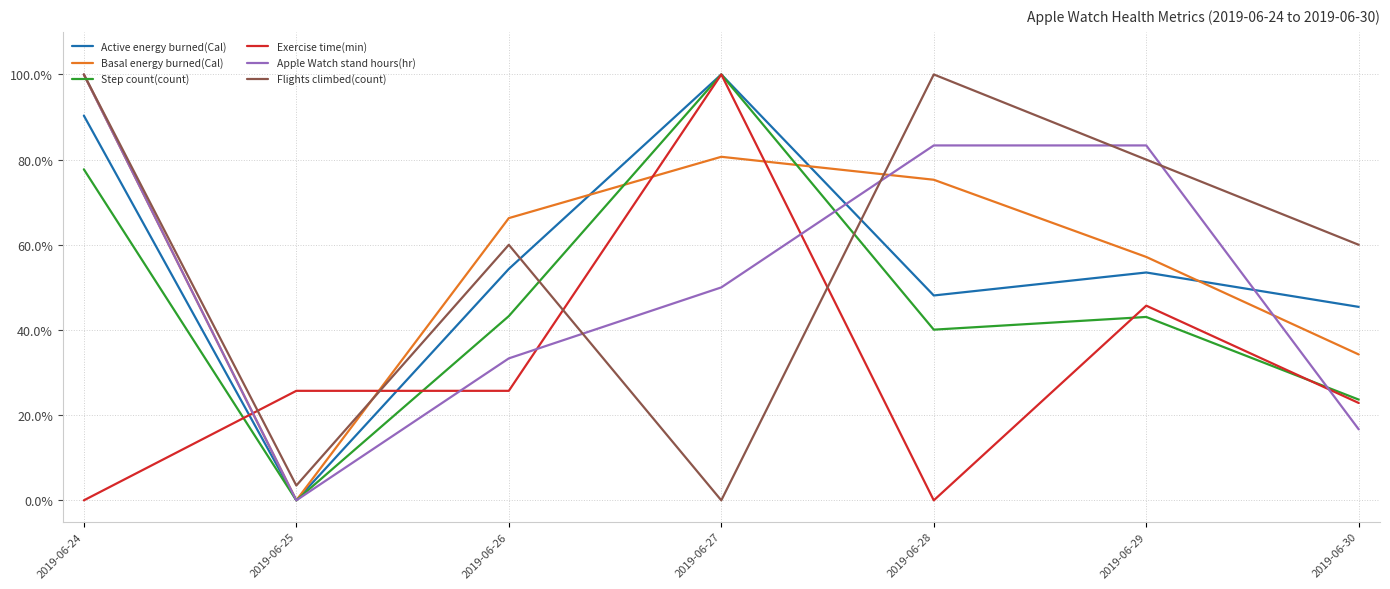

At which category does Basal energy burned(Cal) reach its first local valley?

2019-06-25